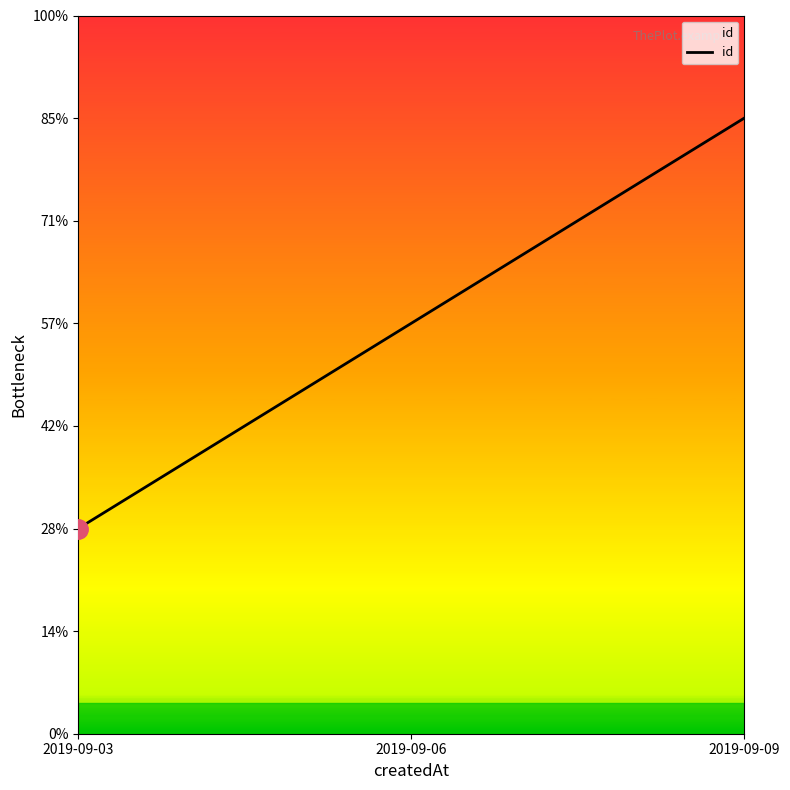

List the labels in order of value, largest first.

2019-09-09, 2019-09-06, 2019-09-03